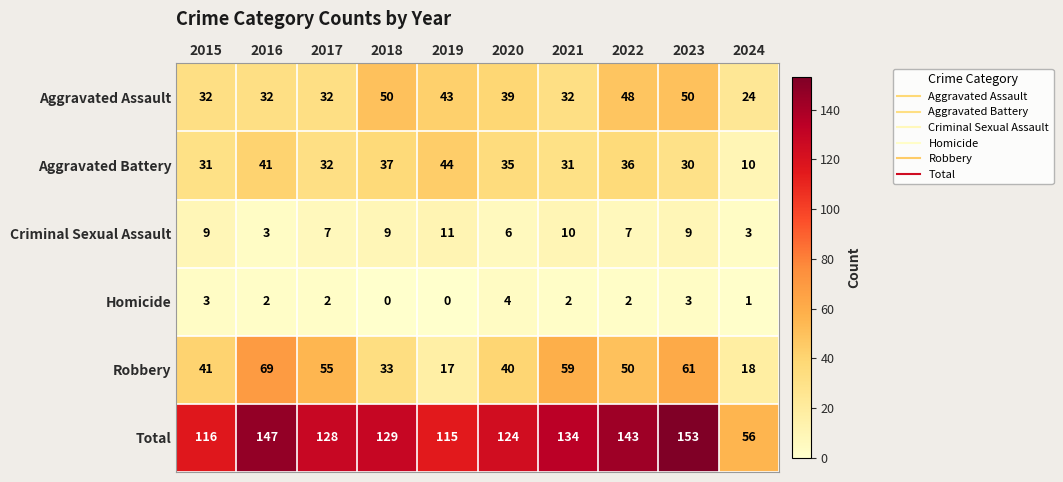

Between 2017 and 2018, which series saw the biggest shift?

Robbery